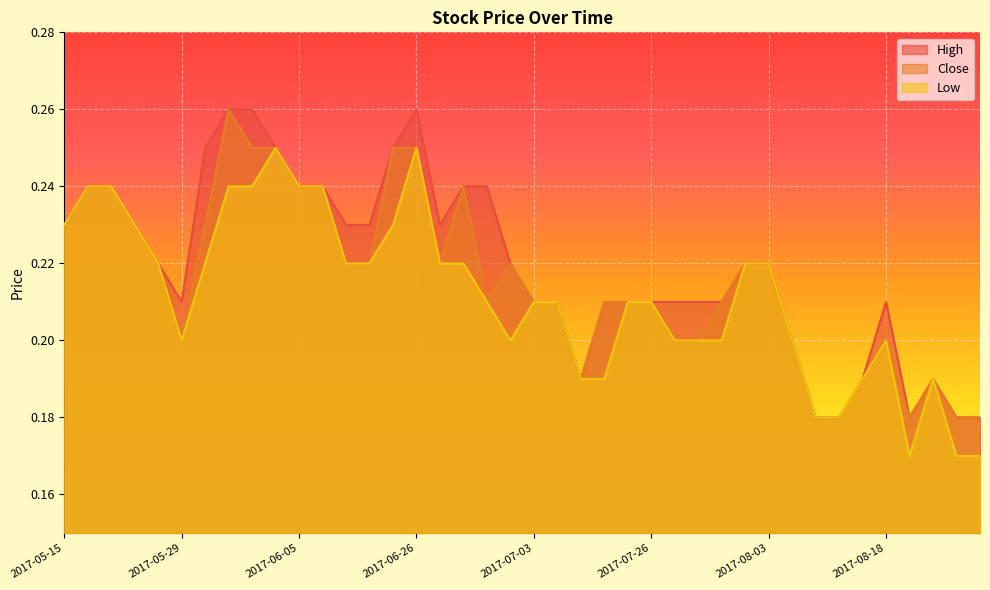

At which category is the sum across all series the highest?

2017-05-31